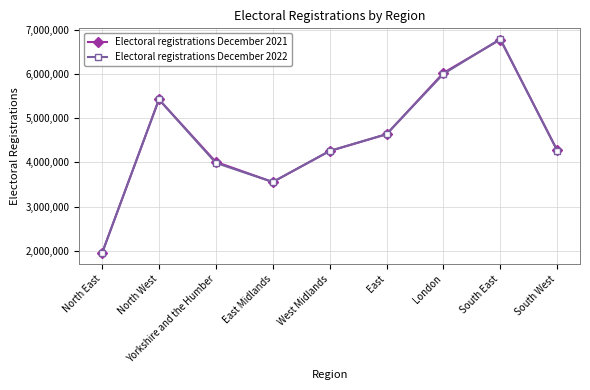

How many categories are shown in the chart?

9